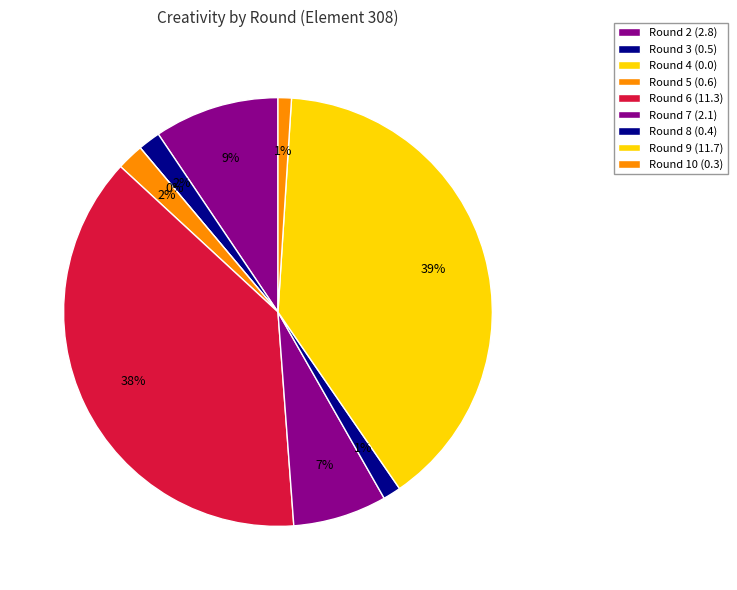

Rank the categories by value from highest to lowest.

Round 9, Round 6, Round 2, Round 7, Round 5, Round 3, Round 8, Round 10, Round 4